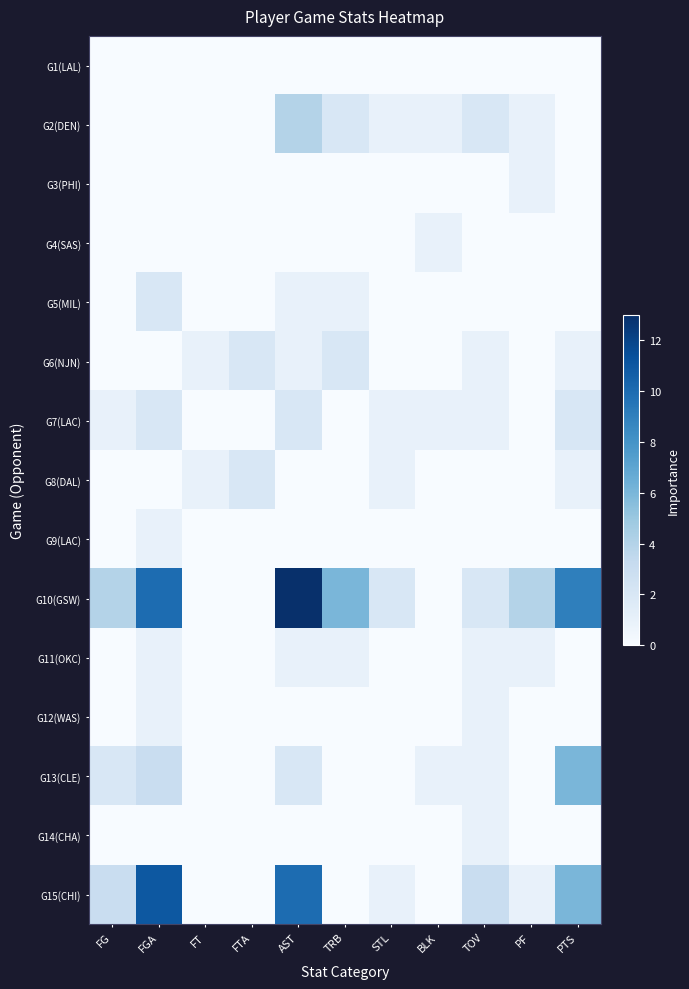

At which category is the sum across all series the highest?

AST